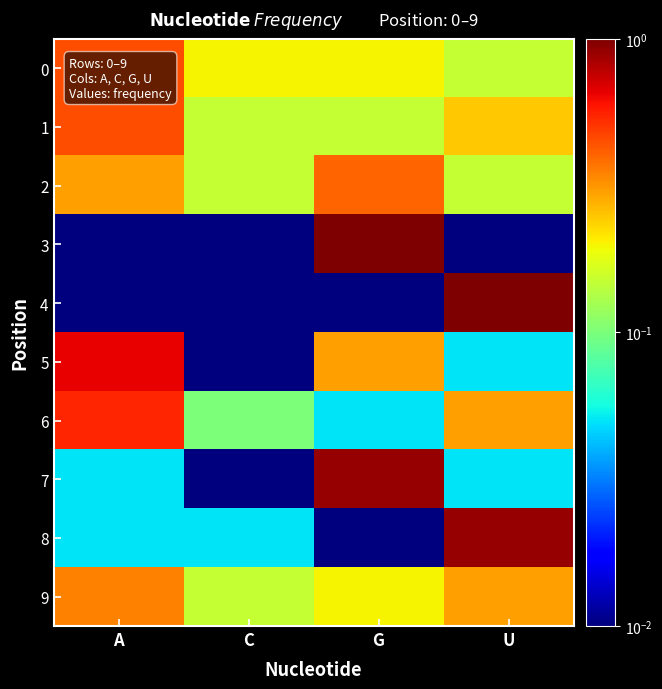

How many series are shown in this chart?

10